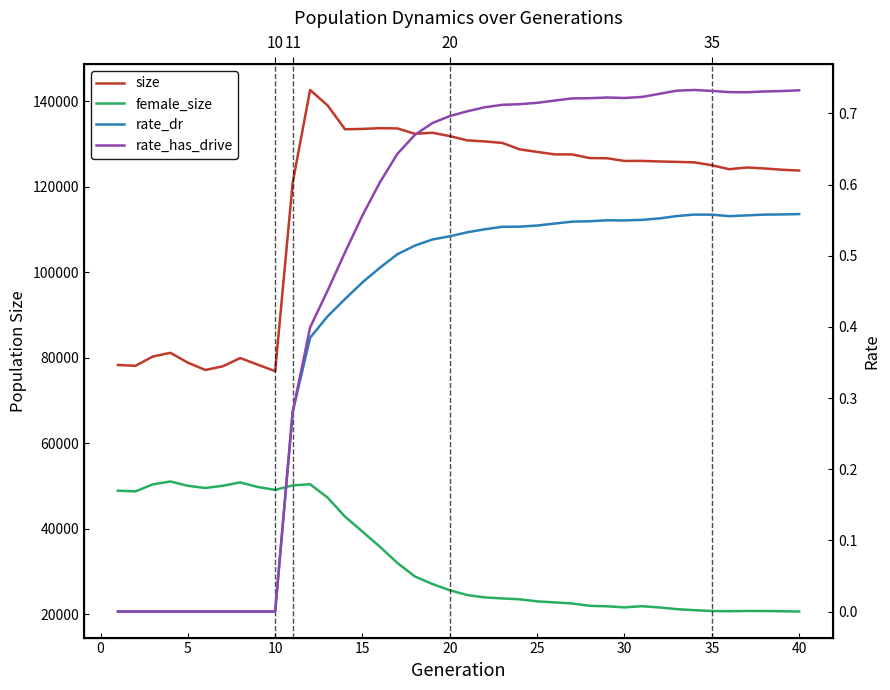

Which series has the largest range (max minus min)?

size